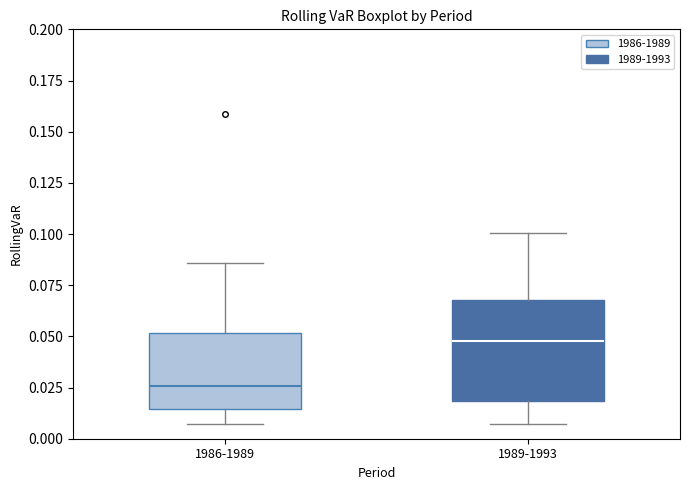

Where is the upper edge of the box for 1986-1989 on the y-axis? The values are not printed on the chart, so give them approximately, as read against the axis.

0.050